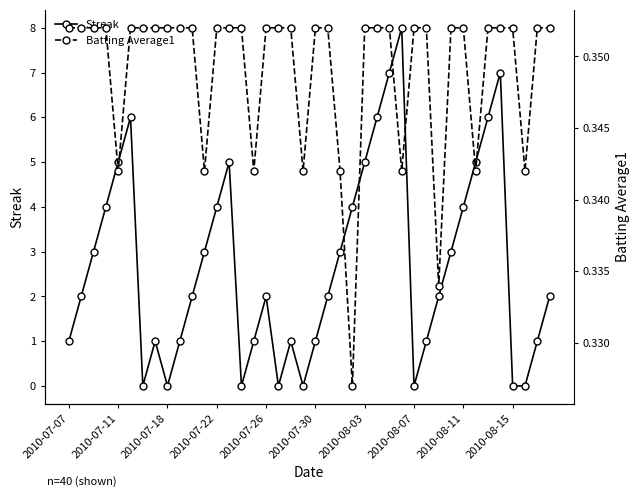

How many data points does each series have?

40